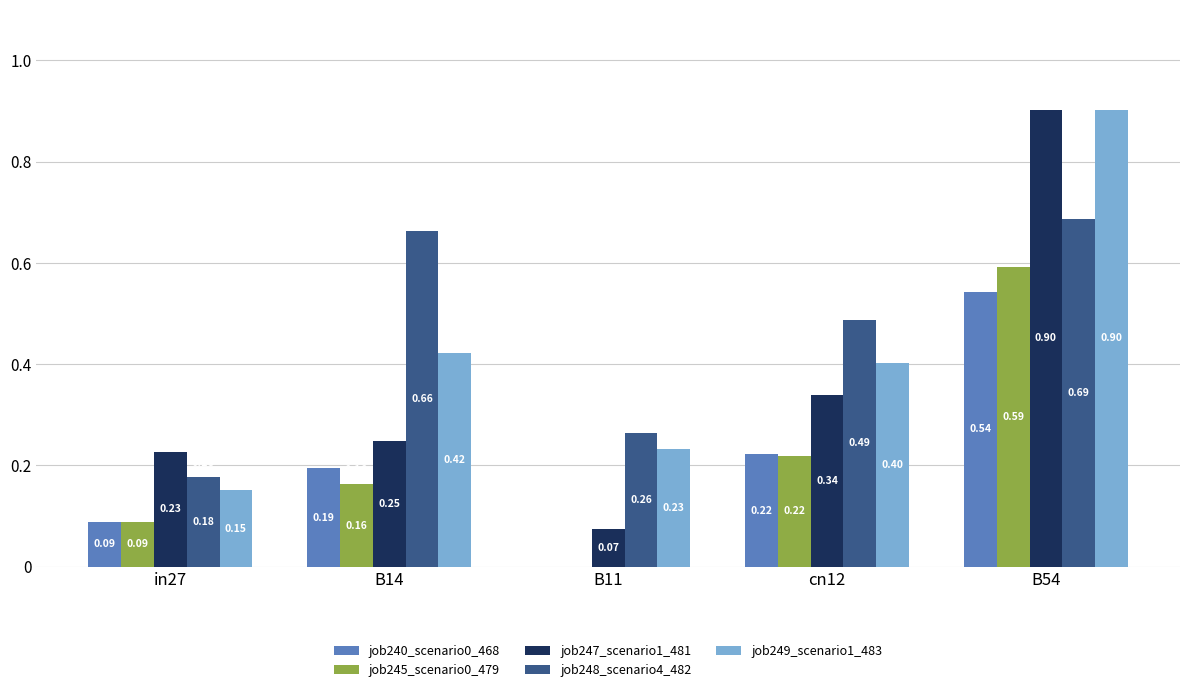

Which series changed the most between B11 and cn12?

job247_scenario1_481